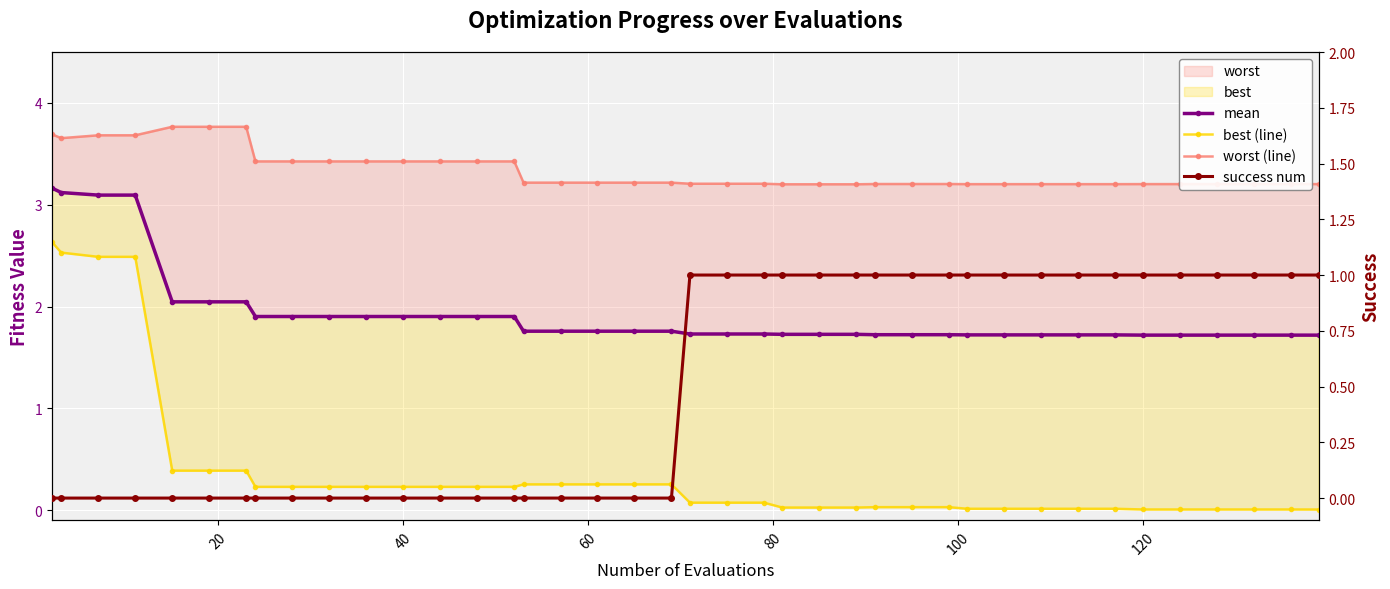

How many lines are shown in the chart?

4